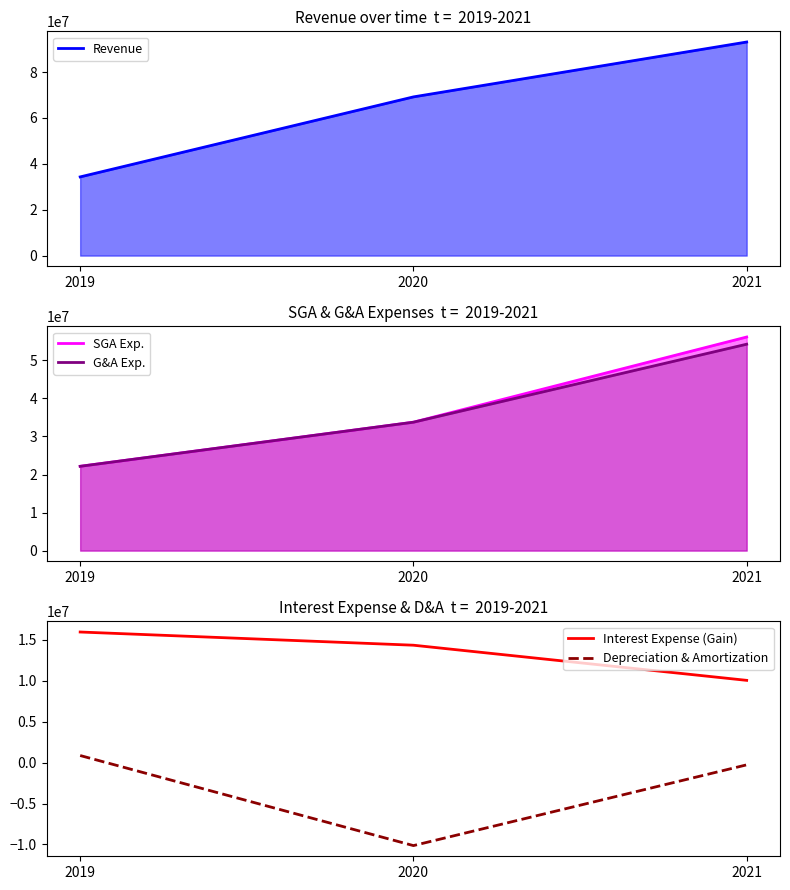

Is it true that G&A Exp. equals 10587619 at 2019?

False